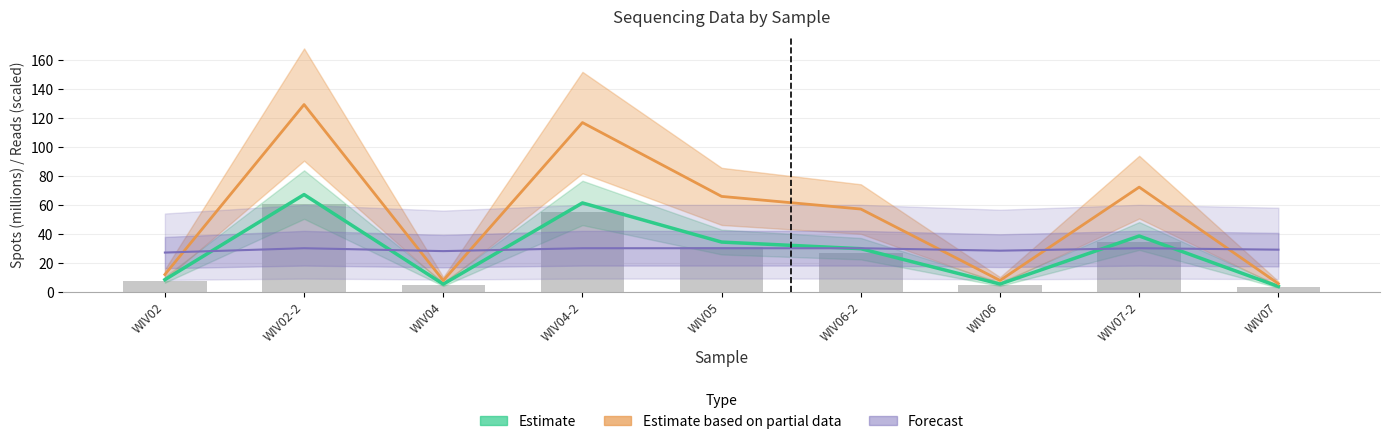

The value of Forecast at WIV04 is 19.0. True or false?

False